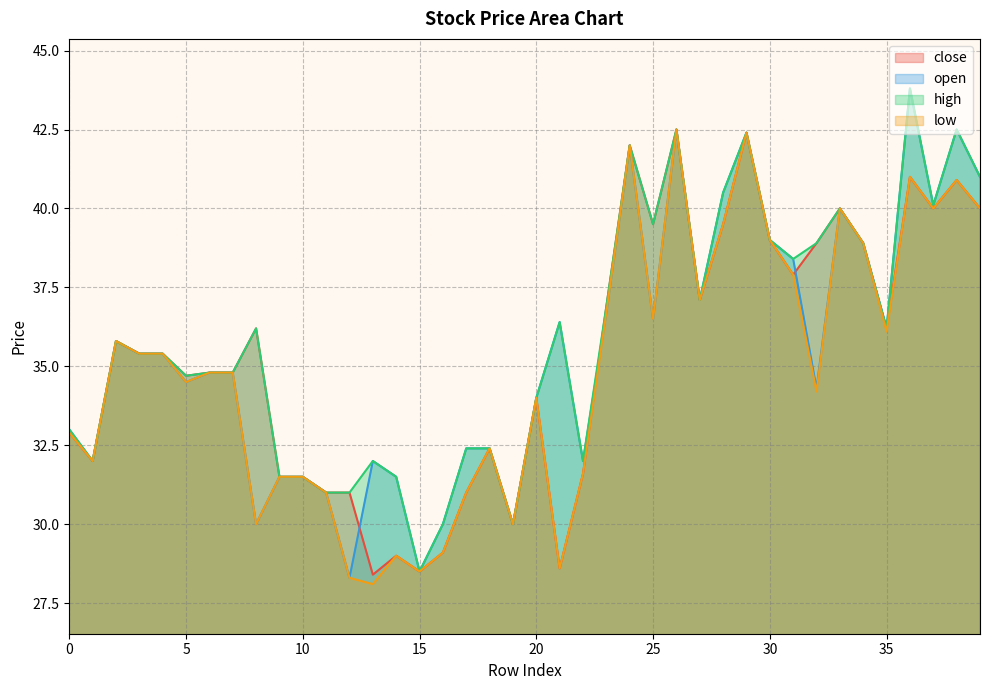

At which category does the chart reach its minimum across all series?

13